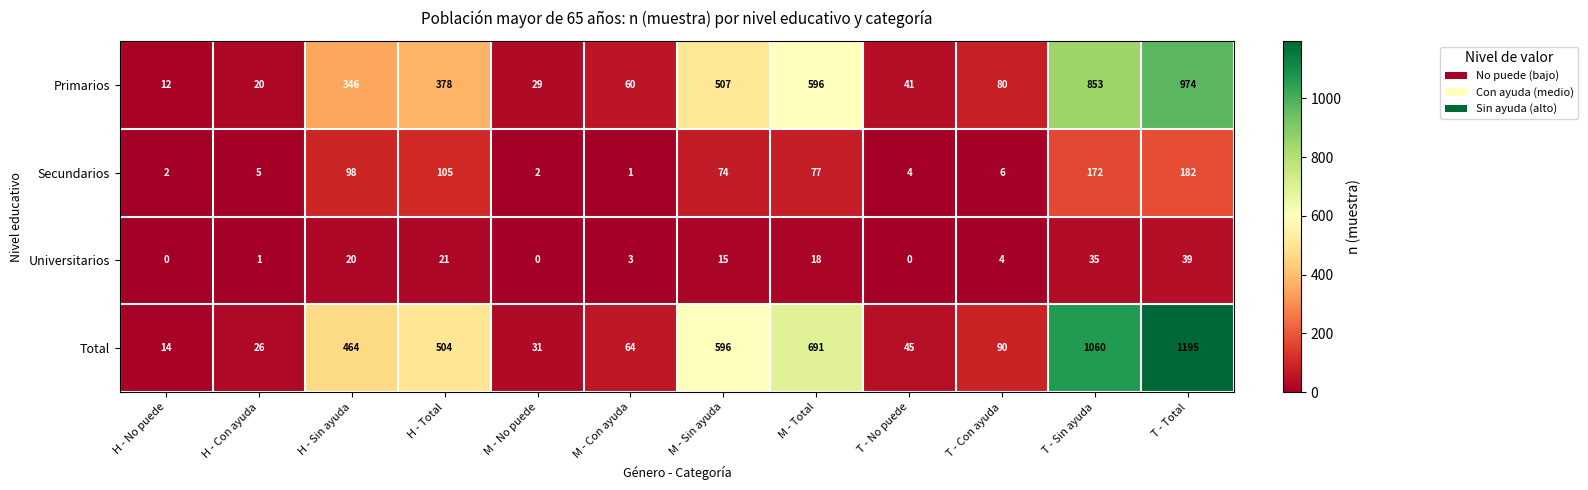

At how many categories does at least one series exceed 1042?

2